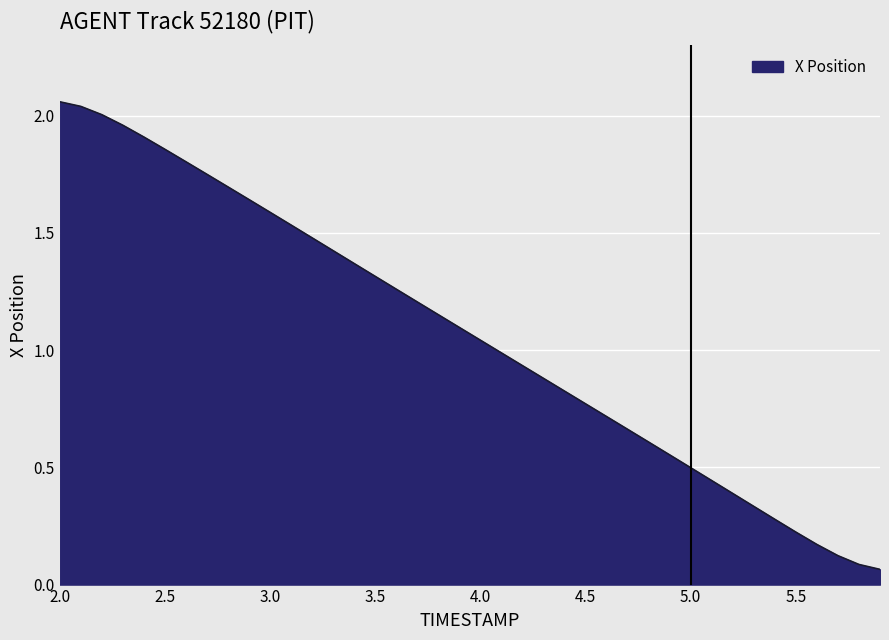

Is it true that the value at 3.5 is 2.2?

False